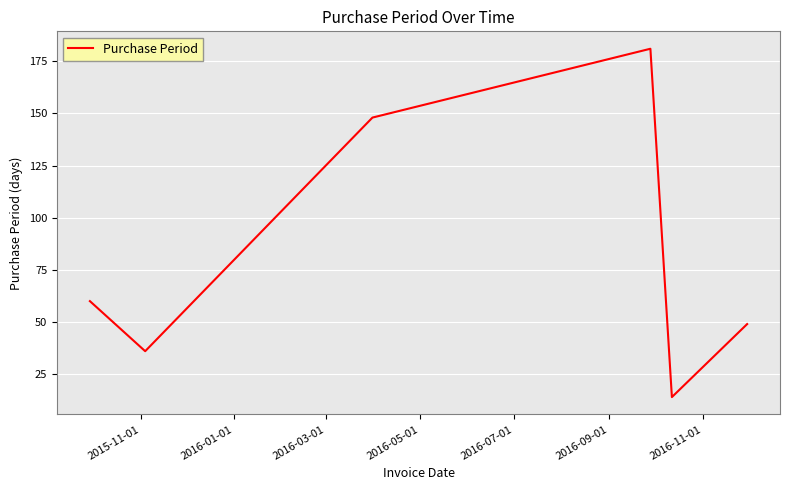

What is the sum of all values?

488